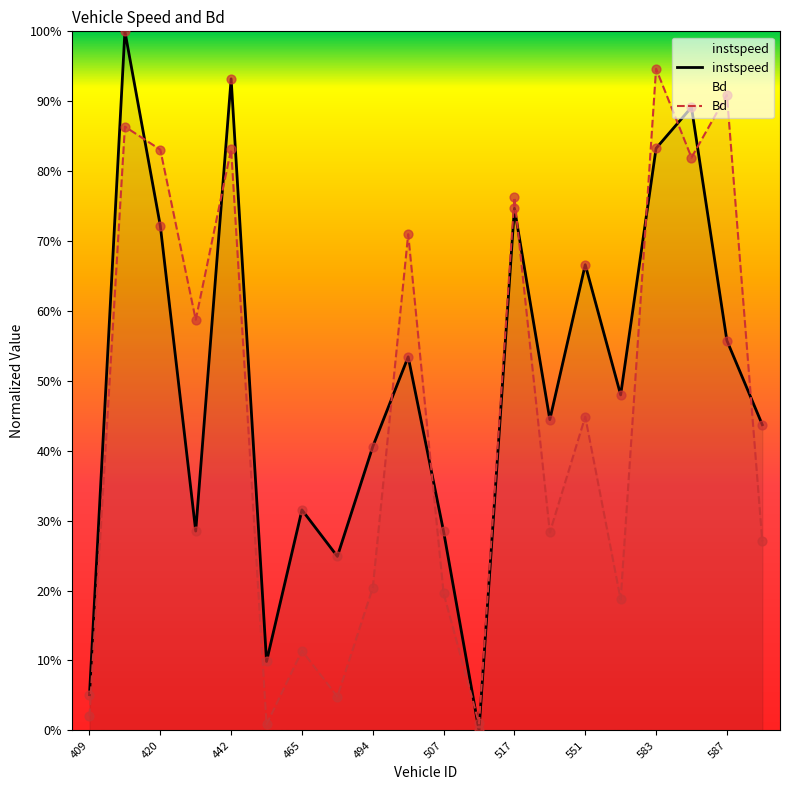

Which series reaches the minimum Y coordinate?

instspeed